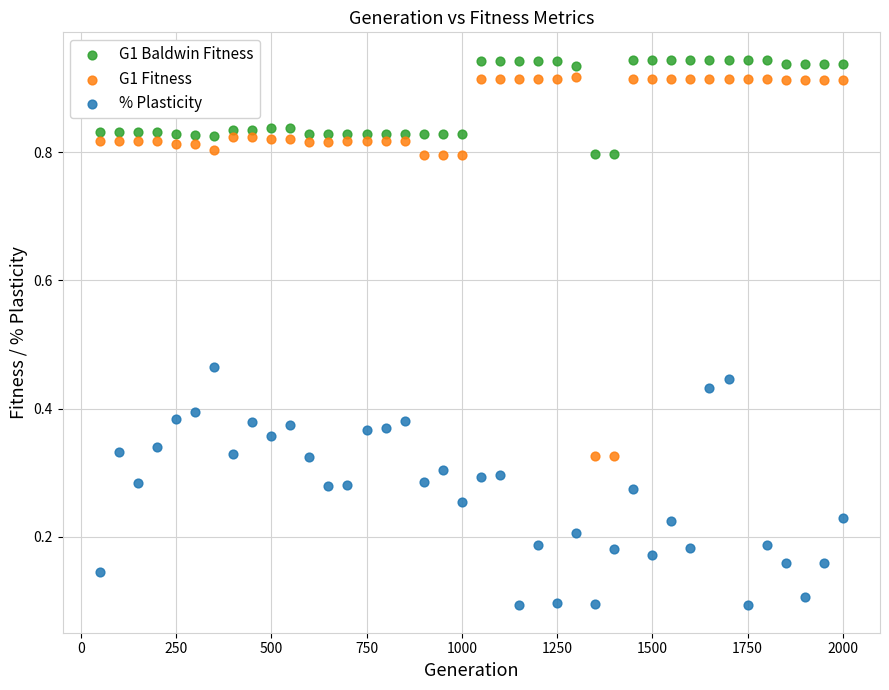

What is the X range (max minus min) for the scatter plot?

1950.0